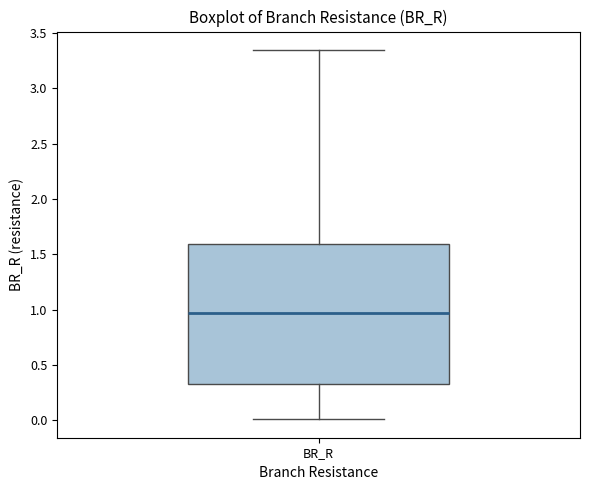

Read this box plot against the y-axis: the position of the median line, the range covered by the box, and the ends of both whiskers. The values are not printed on the chart, so give them approximately, as read against the axis.

median 0.95, box 0.30 to 1.60, whiskers 0.00 to 3.35